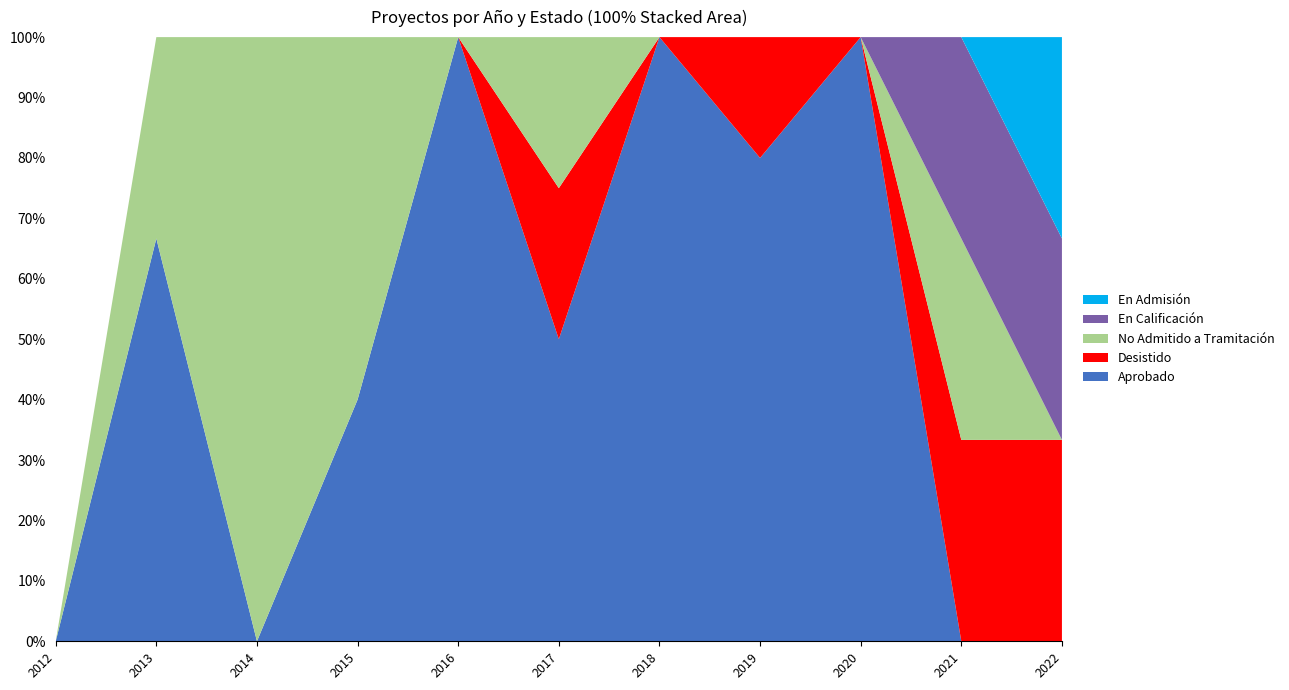

Reading left to right, list all the values displayed in this chart.

Aprobado: 0	2	0	4	3	2	1	4	4	0	0
Desistido: 0	0	0	0	0	1	0	1	0	1	1
No Admitido a Tramitación: 0	1	6	6	0	1	0	0	0	1	0
En Calificación: 0	0	0	0	0	0	0	0	0	1	1
En Admisión: 0	0	0	0	0	0	0	0	0	0	1